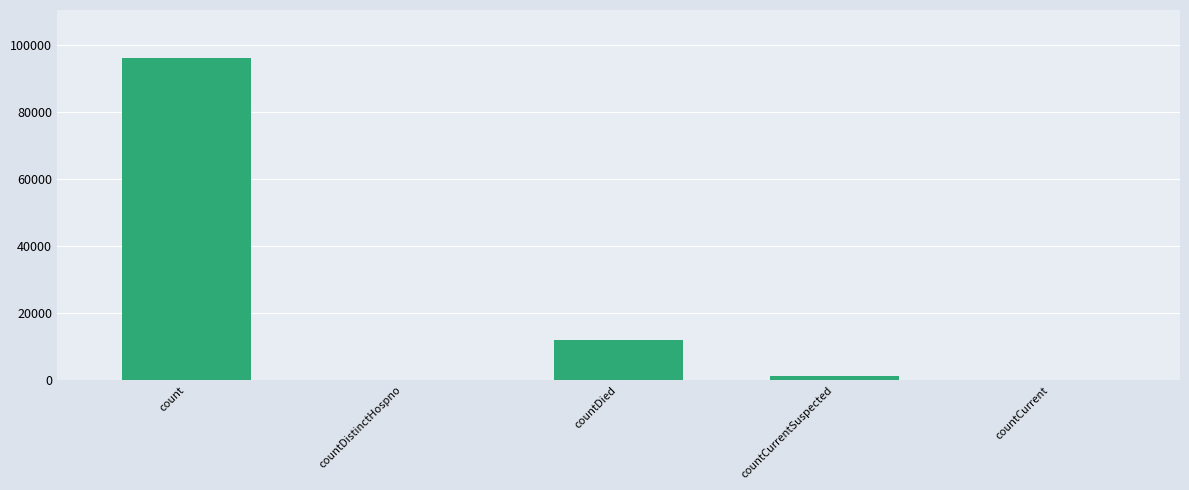

The value at countDistinctHospno is 0. True or false?

True